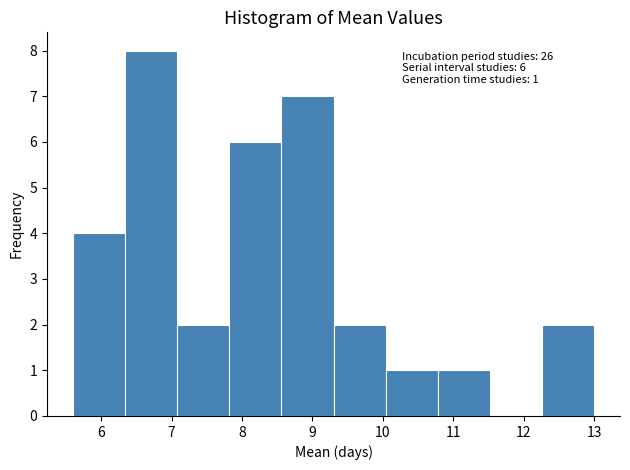

Over which range of the x-axis is the bar tallest?

6.34 to 7.08